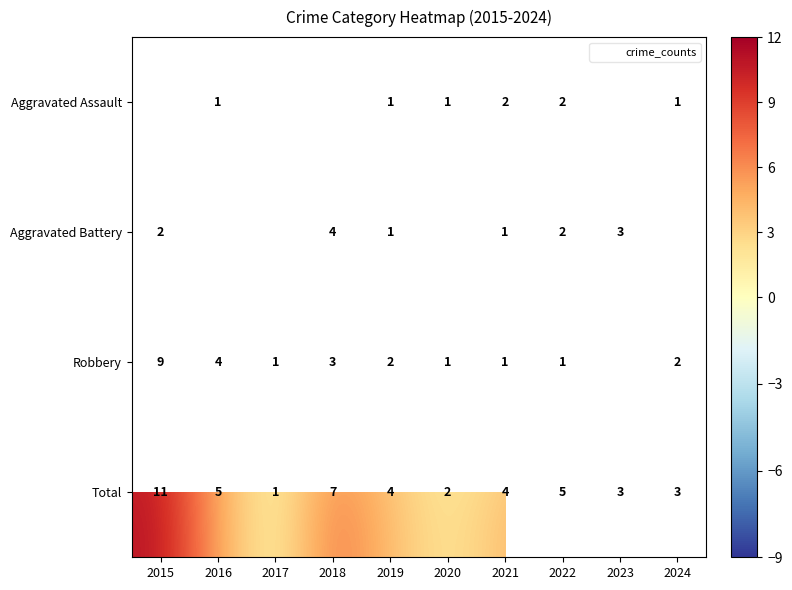

Which series has the largest total across all categories?

Total